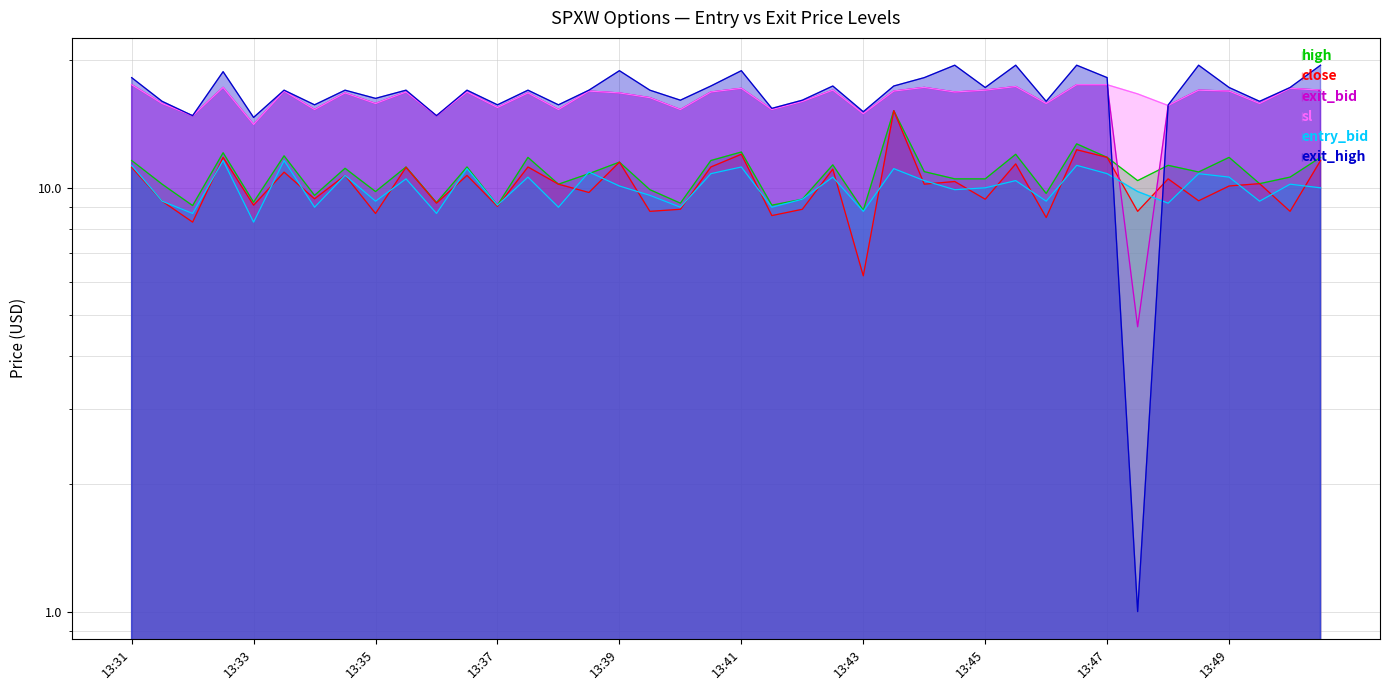

How many lines are shown in the chart?

6